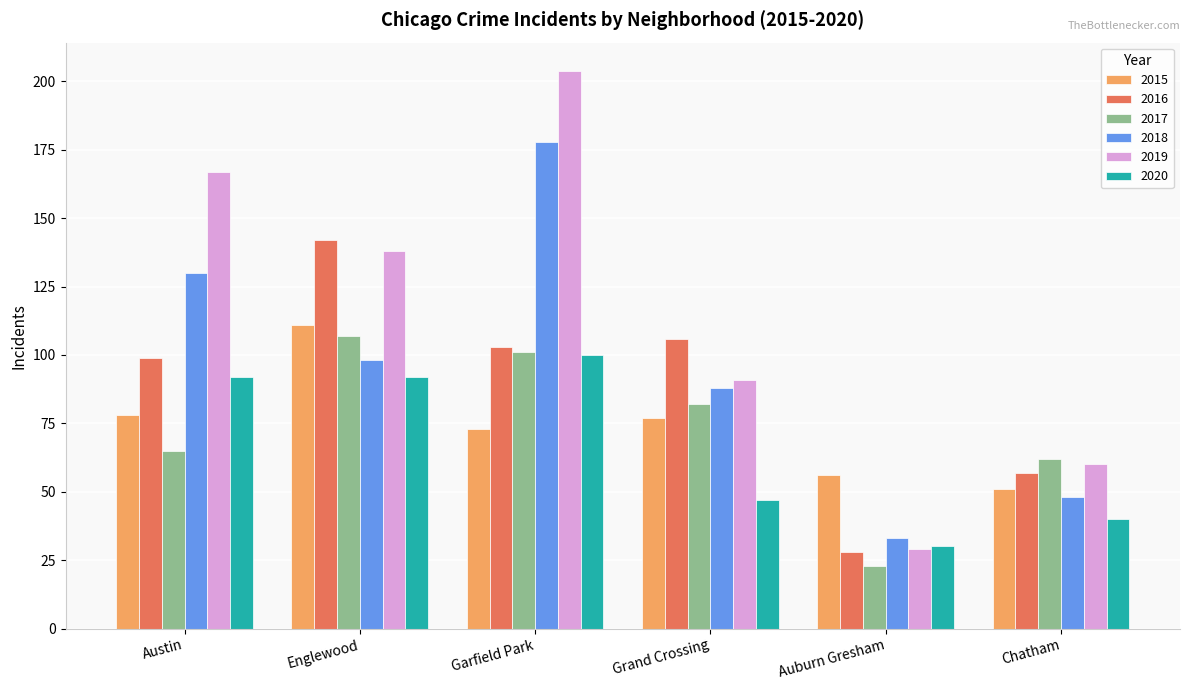

What is the difference between the 2020 values at Auburn Gresham and Grand Crossing?

17